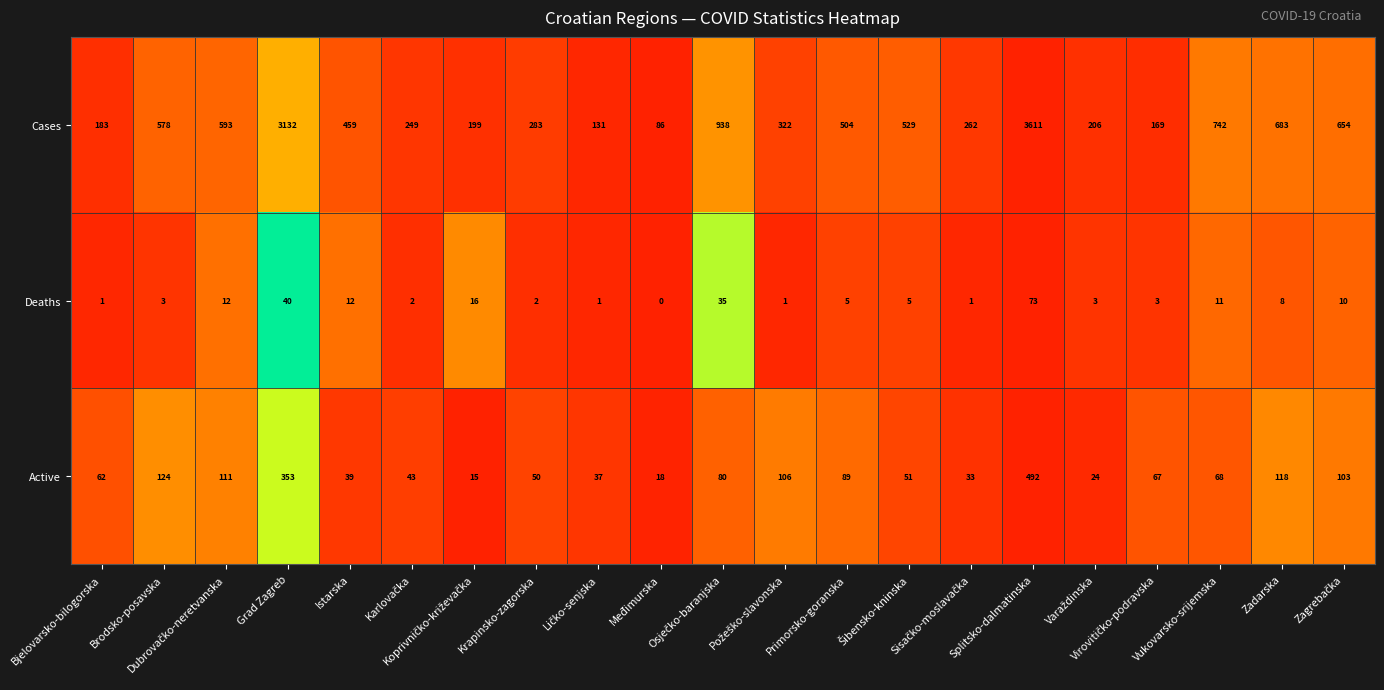

Rank the series by their maximum value, from lowest to highest.

Deaths, Active, Cases